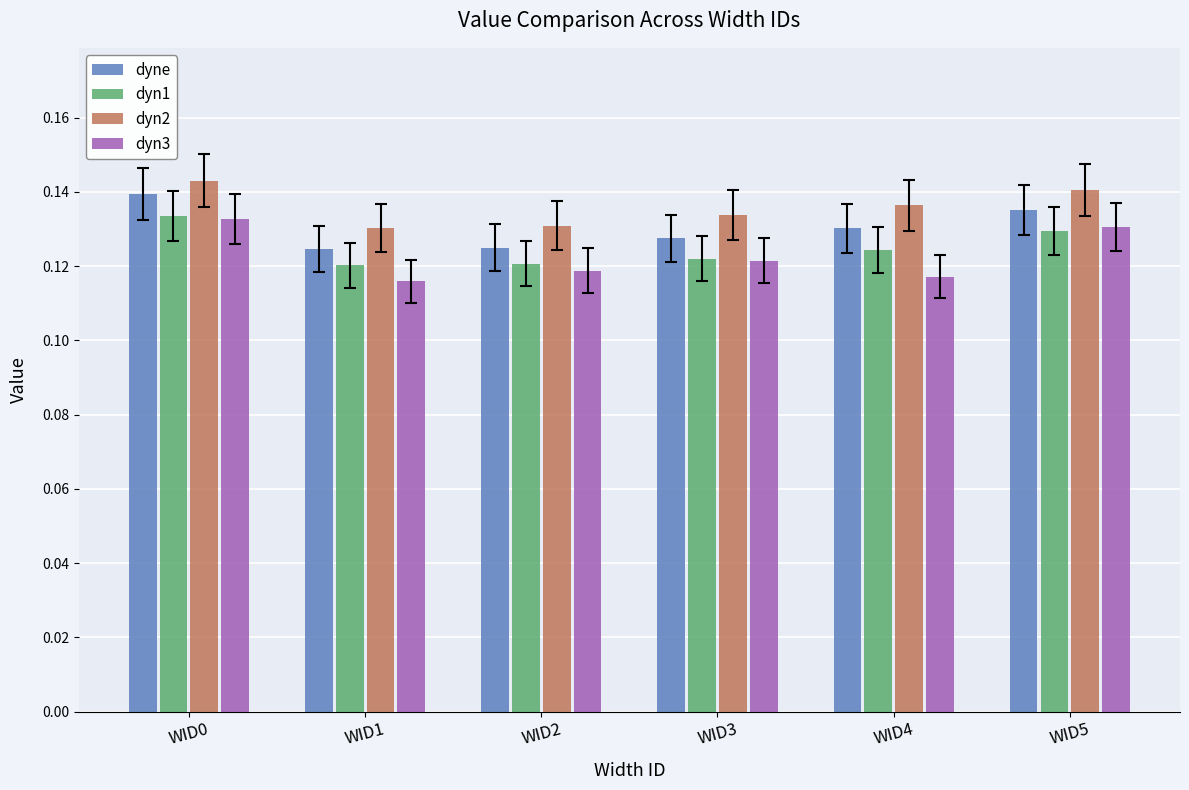

Between WID4 and WID5, which series saw the biggest shift?

dyn3